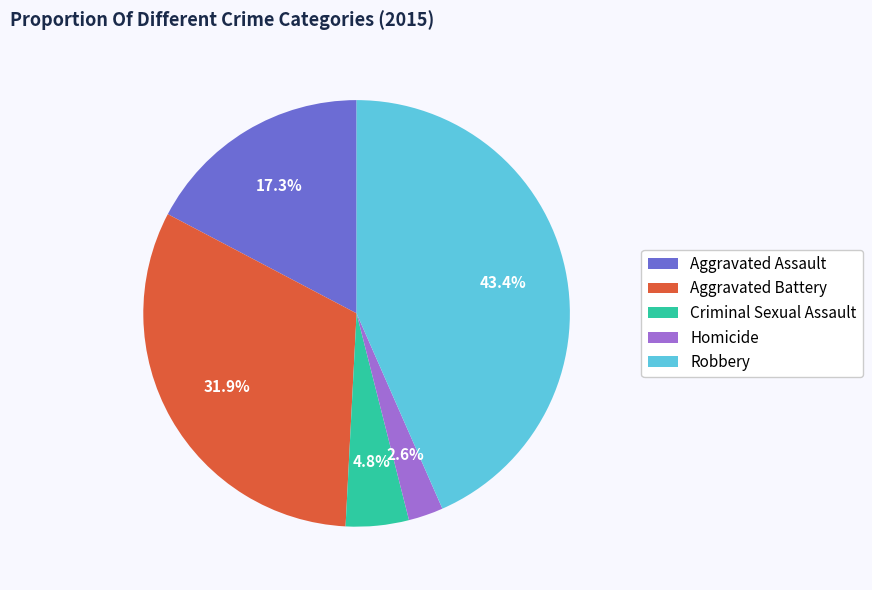

To the nearest percent, what is the combined percentage of Criminal Sexual Assault and Homicide?

7%